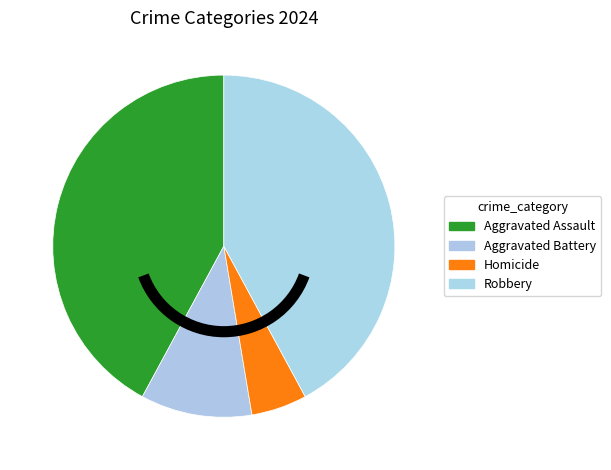

Is Homicide the majority of the pie?

No